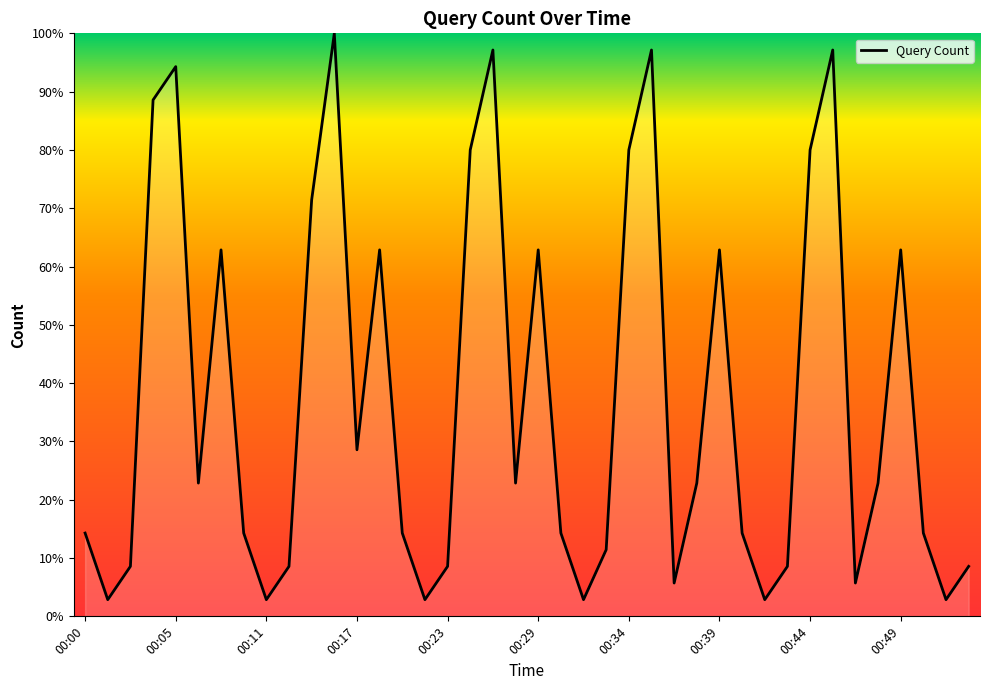

What is the smallest value displayed?

2.9